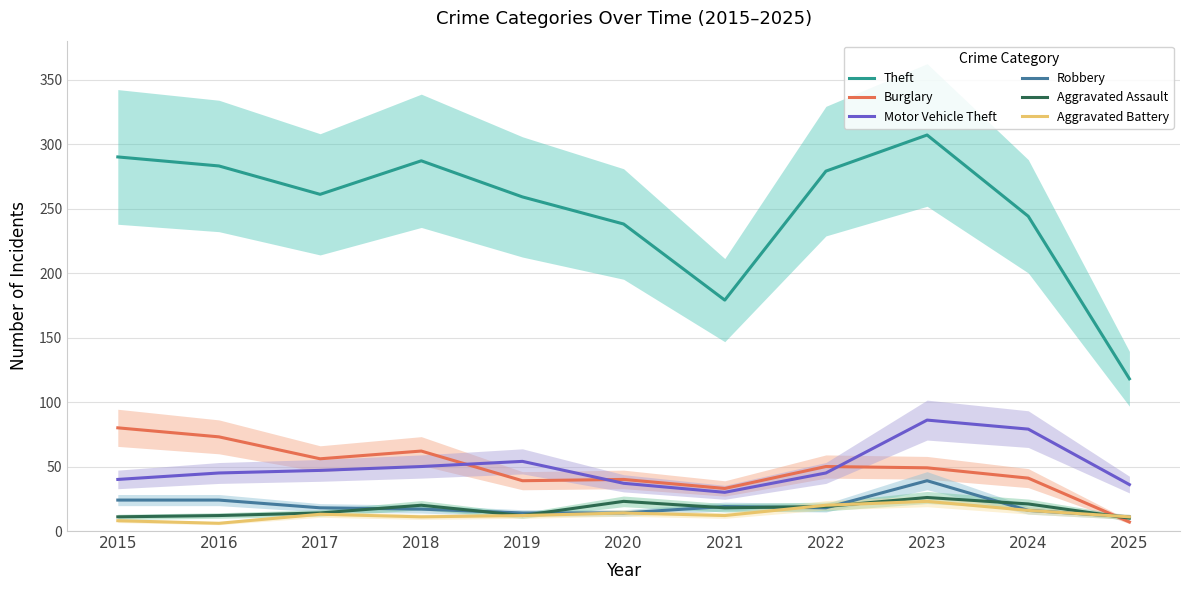

Count the number of categories in the chart.

11